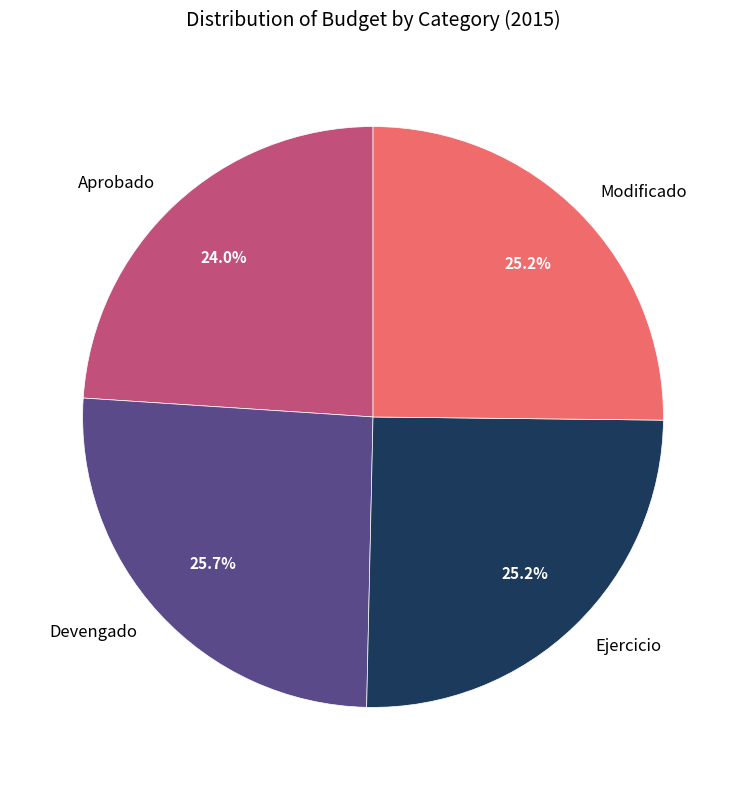

Do Ejercicio and Devengado together represent more than half of the pie?

Yes